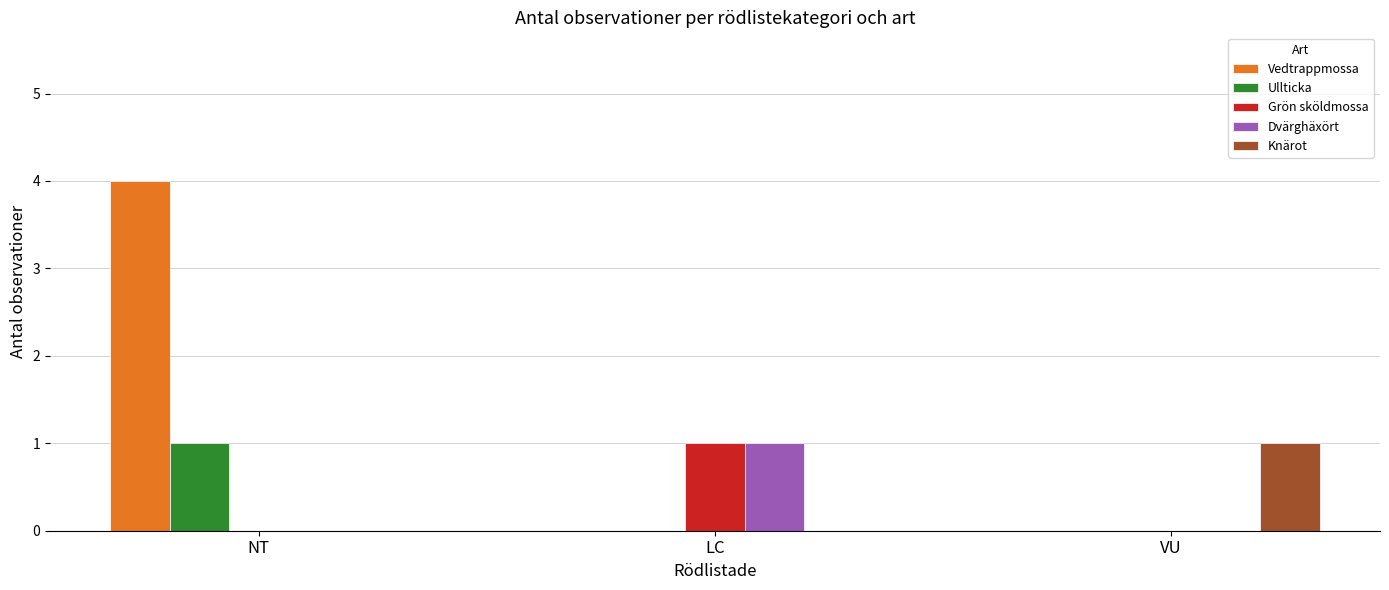

True or false: Vedtrappmossa has a value of 2 at VU.

False